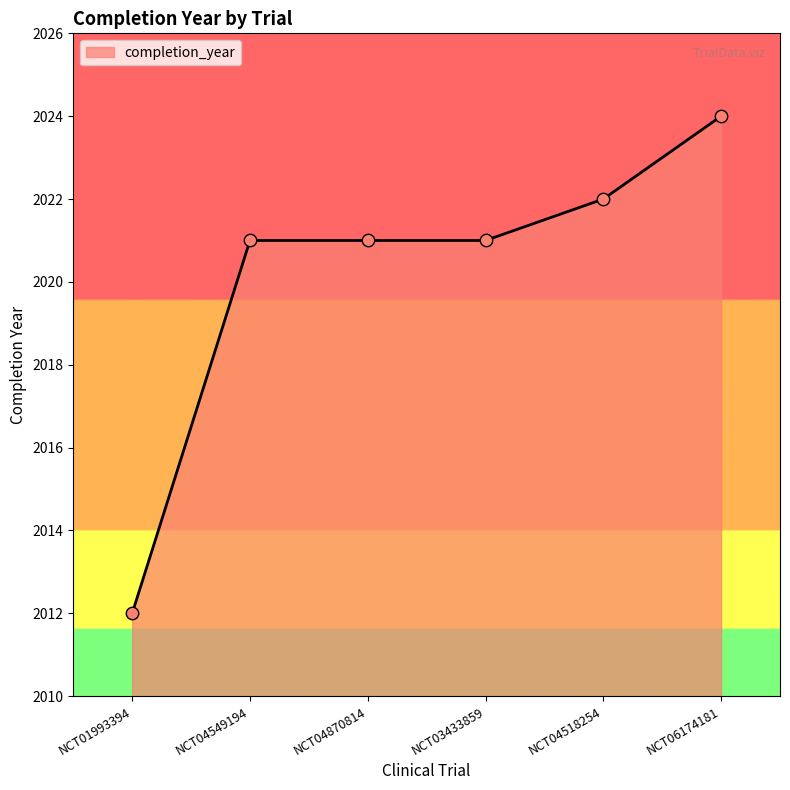

Between NCT04549194 and NCT04518254, which is larger?

NCT04518254